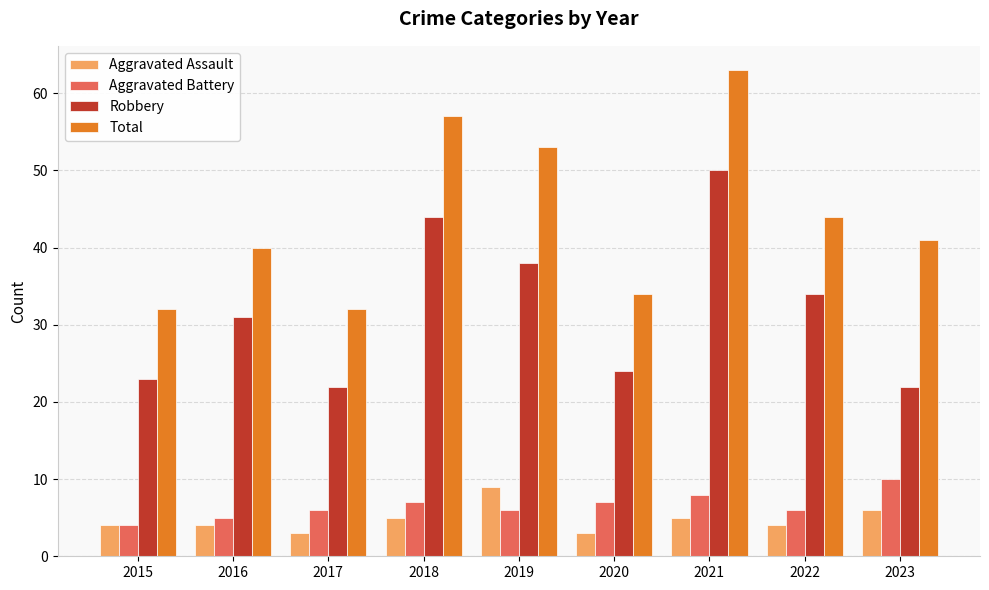

What are all the series names shown in the legend?

Aggravated Assault, Aggravated Battery, Robbery, Total